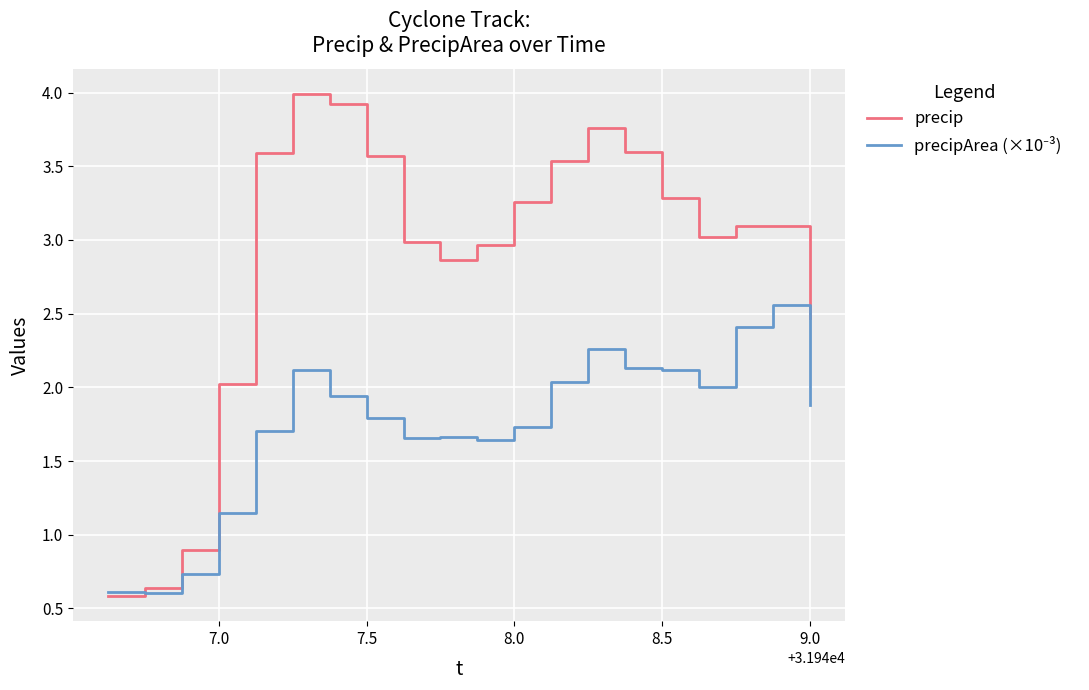

Which series has the largest total across all categories?

precip